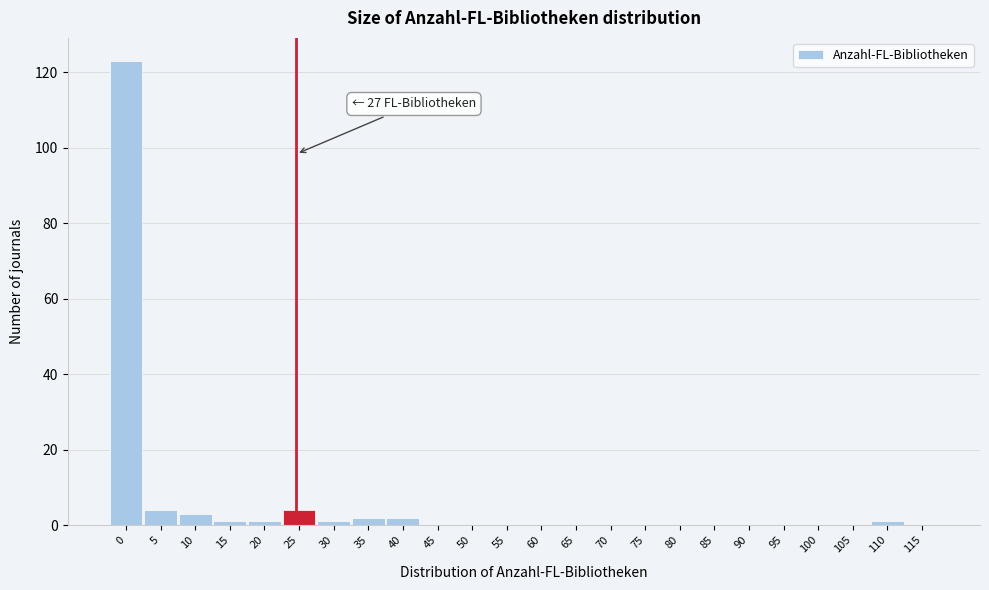

Reading left to right, transcribe all the data shown in this chart.

0=123	5=4	10=3	15=1	20=1	25=4	30=1	35=2	40=2	45=0	50=0	55=0	60=0	65=0	70=0	75=0	80=0	85=0	90=0	95=0	100=0	105=0	110=1	115=0